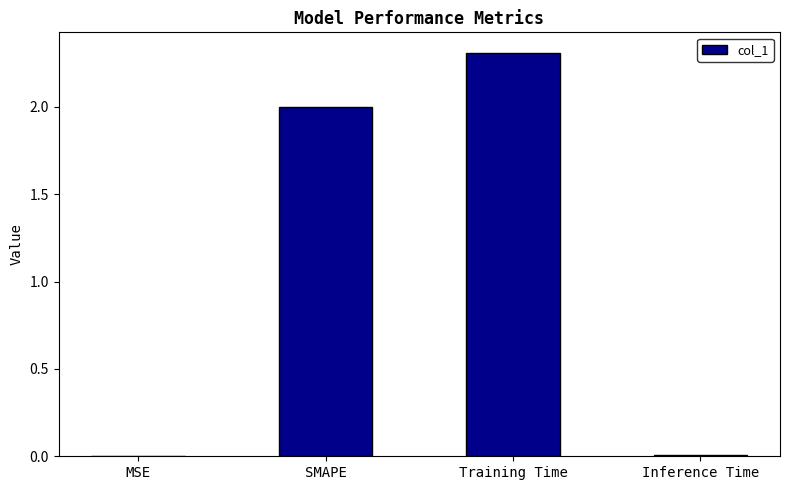

What is the sum of the values at MSE and SMAPE?

2.0